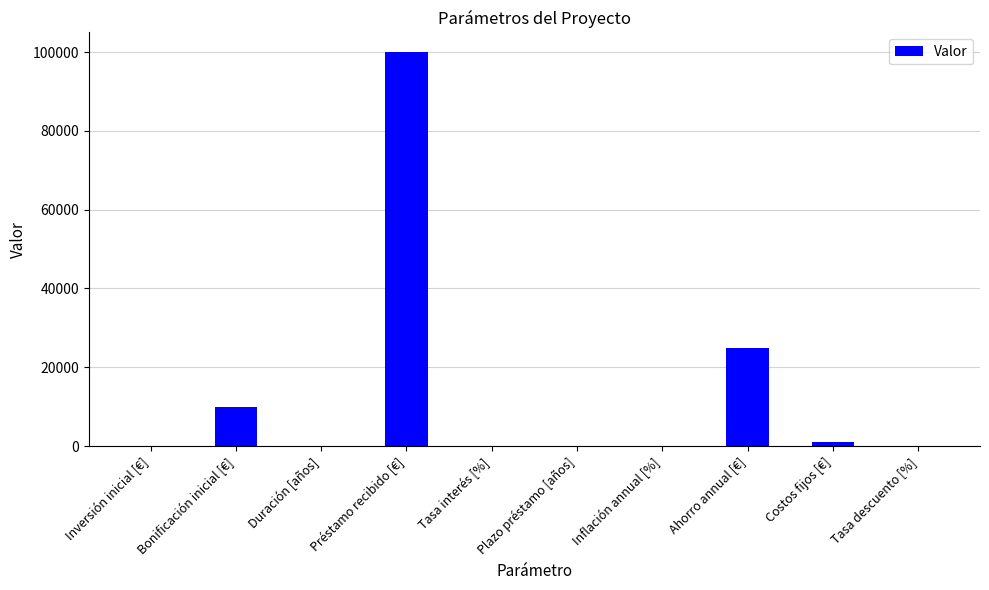

At which label is the value closest to 50000?

Ahorro annual [€]